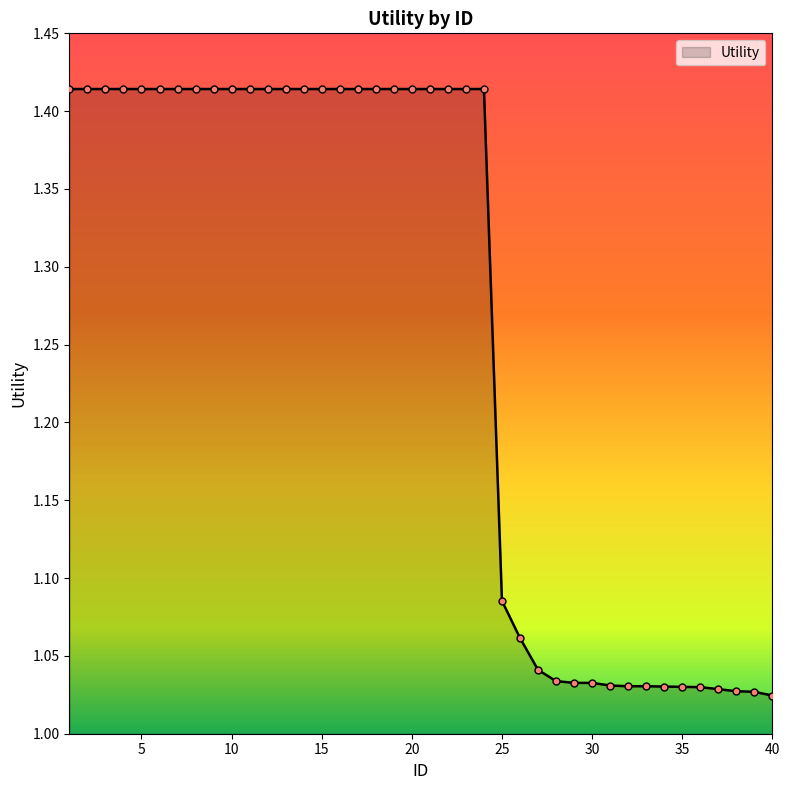

What is the difference between the maximum and minimum values?

0.4